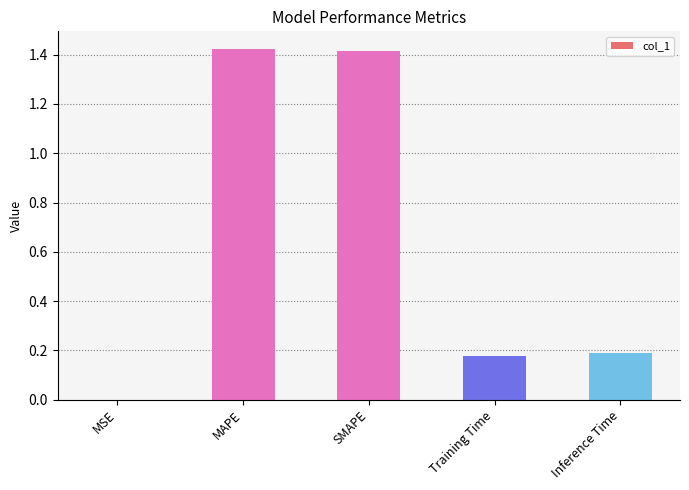

What is the change in value from MAPE to Training Time?

-1.2